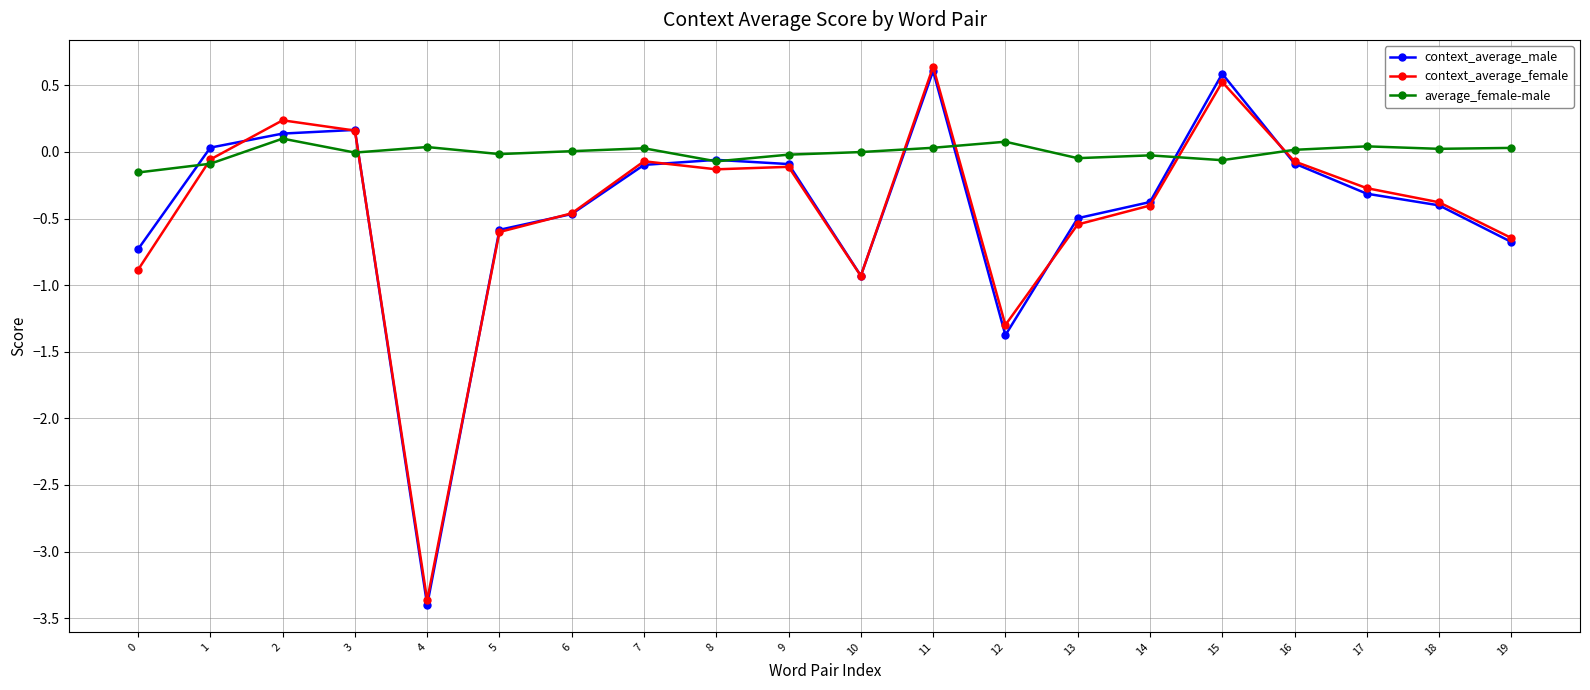

How many categories are shown in the chart?

20